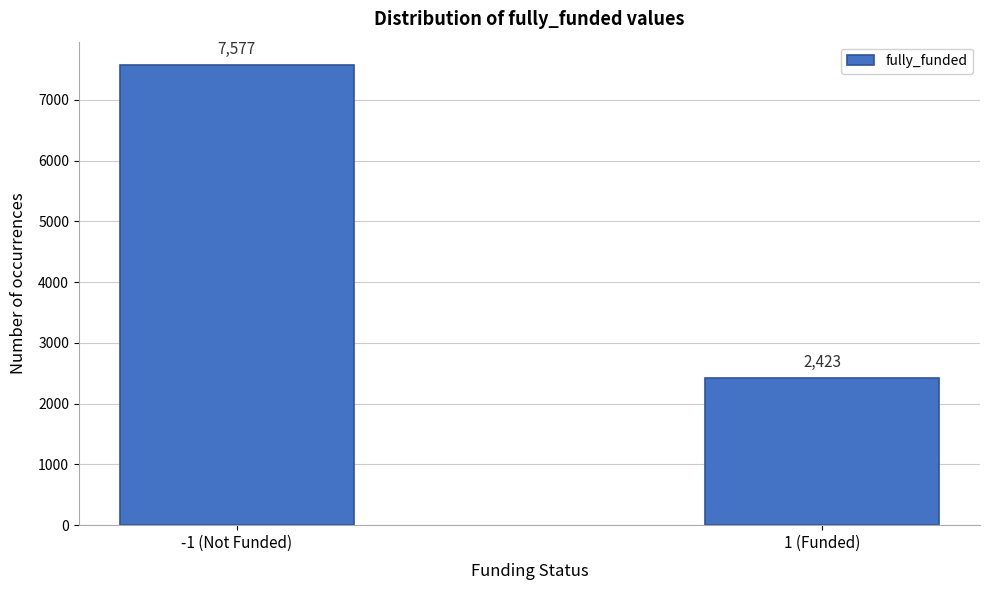

Reading left to right, list all the values displayed in this chart.

-1 (Not Funded)=7577	1 (Funded)=2423